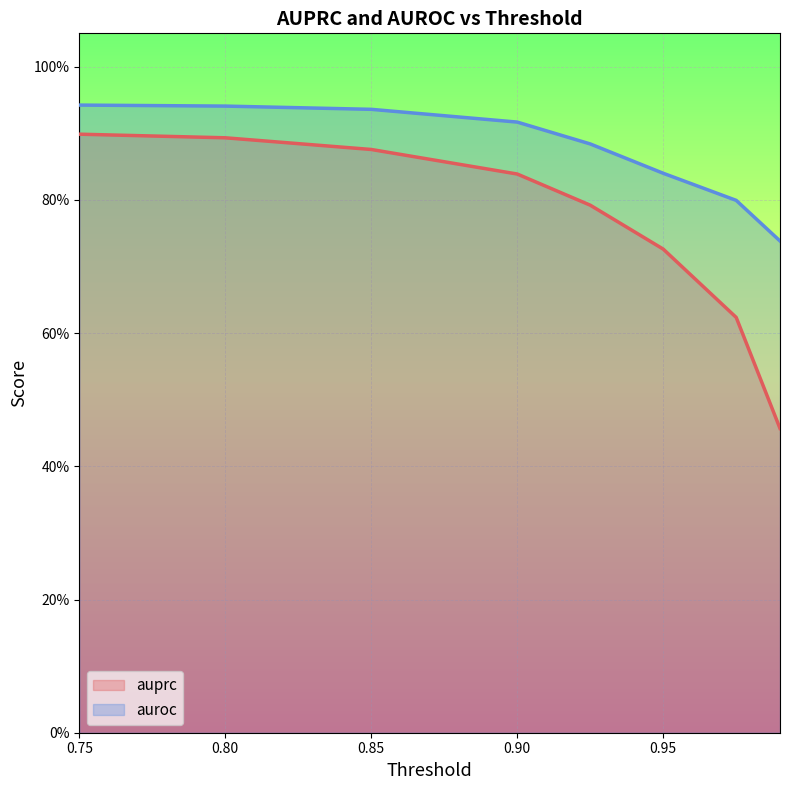

Reading left to right, extract all data points from this chart.

auprc: 0.75=0.9	0.8=0.9	0.85=0.9	0.9=0.8	0.925=0.8	0.95=0.7	0.975=0.6	0.99=0.5
auroc: 0.75=0.9	0.8=0.9	0.85=0.9	0.9=0.9	0.925=0.9	0.95=0.8	0.975=0.8	0.99=0.7